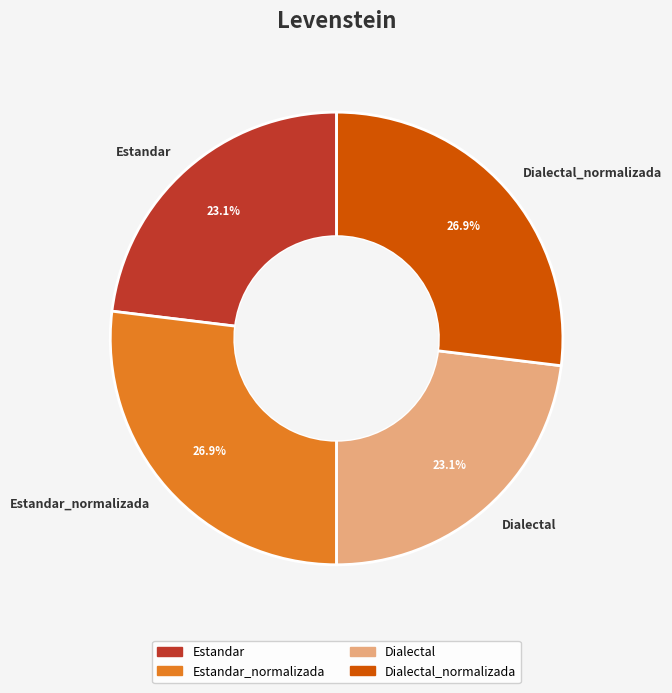

Does Dialectal_normalizada represent more than half of the total?

No